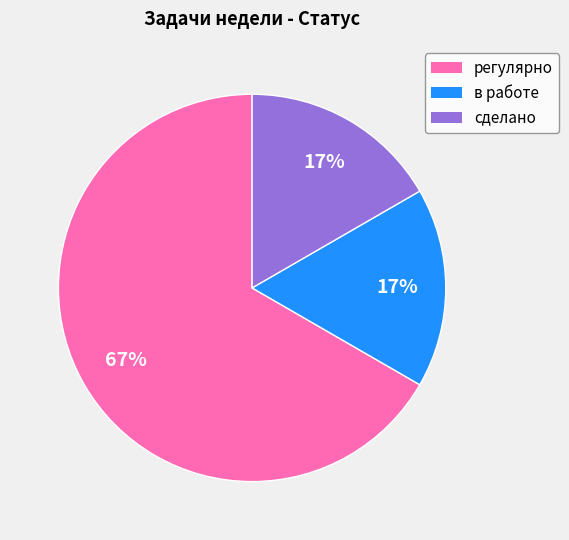

How many slices are in this pie chart?

3